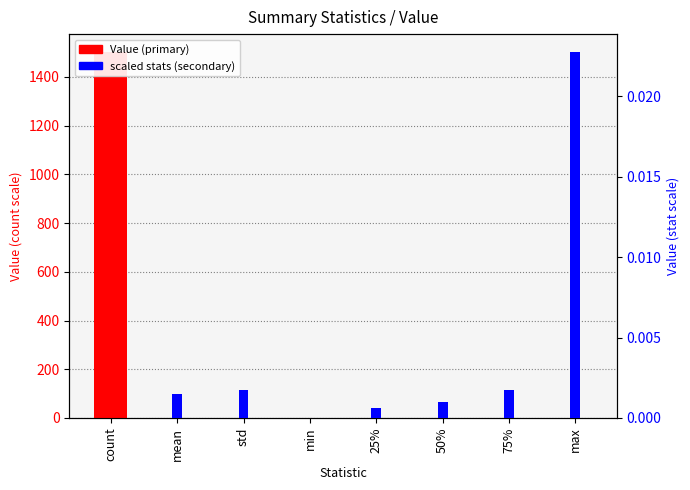

How many data points in Value are above 0?

7